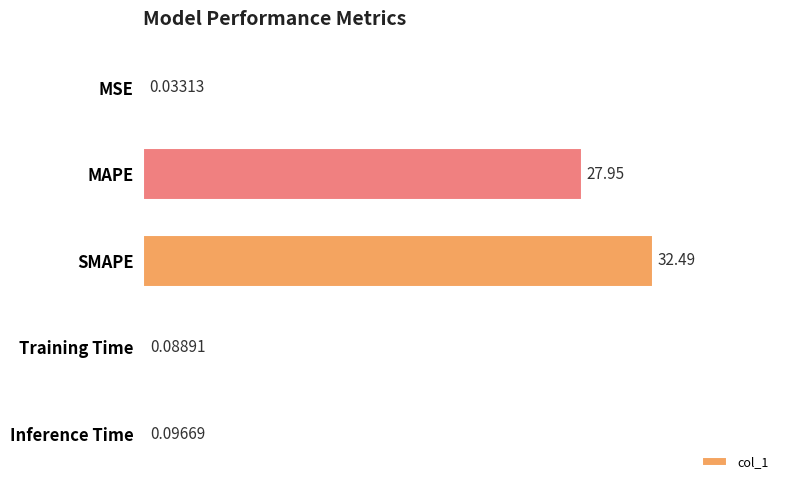

Where is the data nearest to the value 16?

MAPE